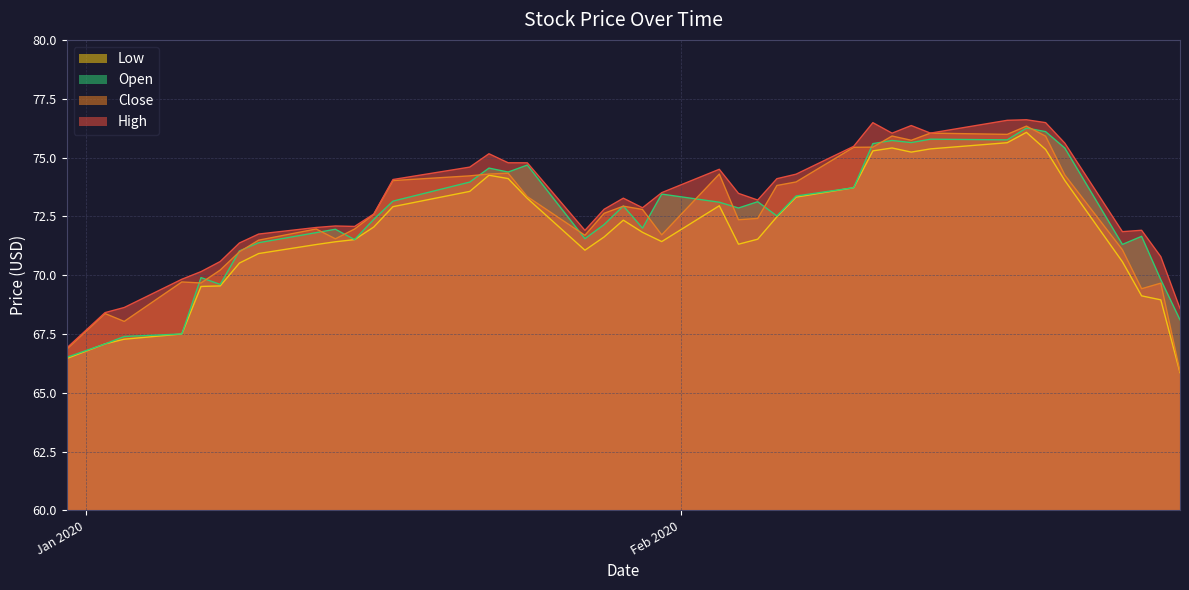

What is the greatest value displayed?

76.6